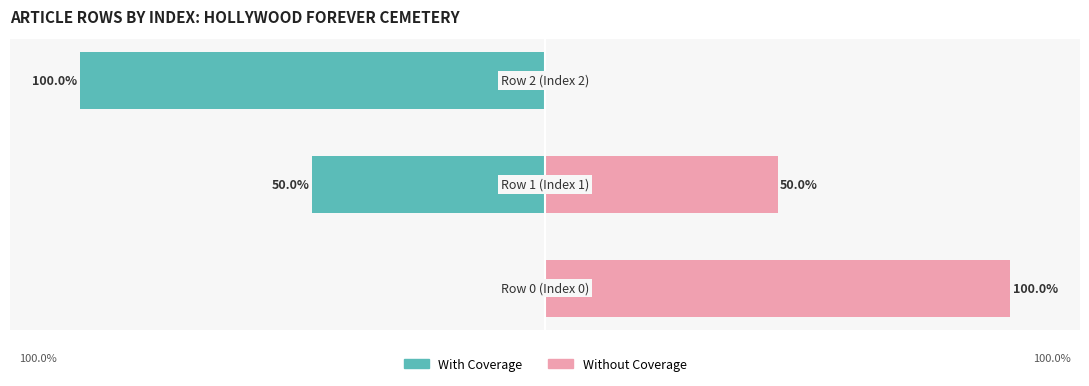

What is the difference between the maximum and minimum values in the Without Coverage series?

100